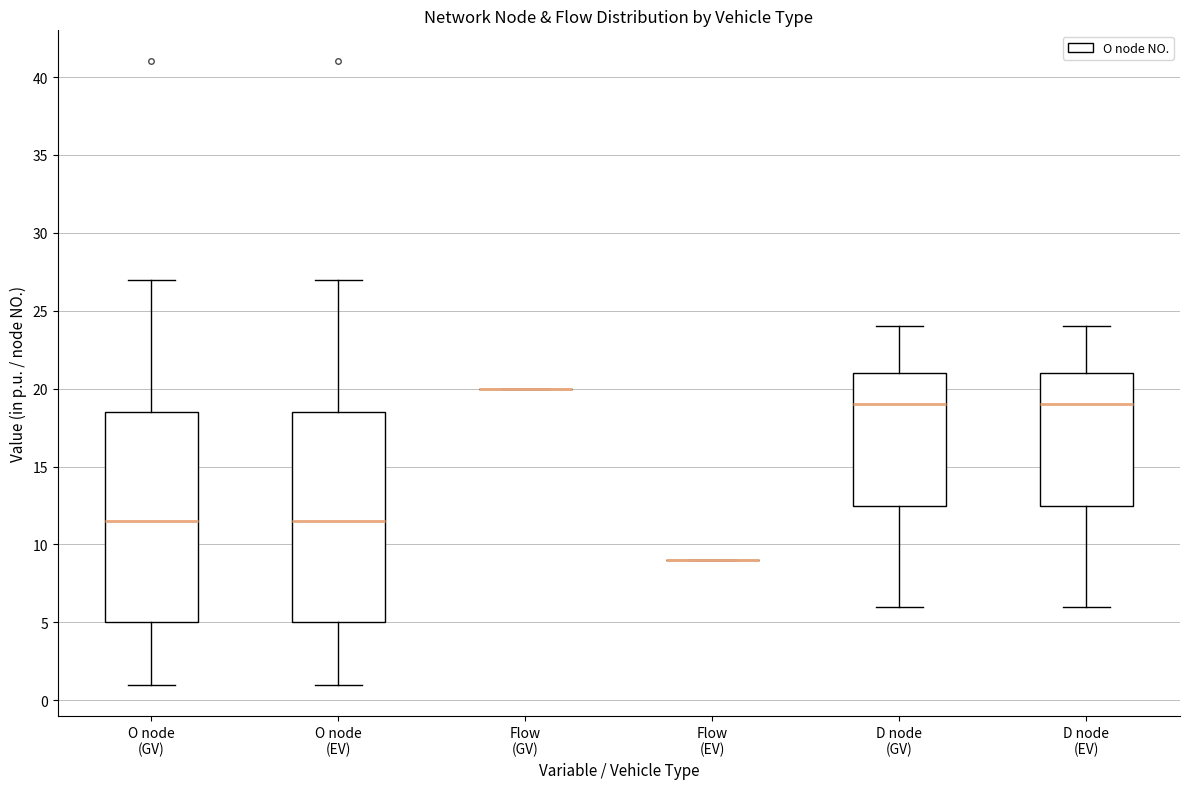

Reading left to right, read every box against the y-axis: the position of its median line, the range the box covers, and the ends of its whiskers. The values are not printed on the chart, so give them approximately, as read against the axis.

O node (GV): median 11.5, box 5.0 to 18.5, whiskers 1.0 to 27.0
O node (EV): median 11.5, box 5.0 to 18.5, whiskers 1.0 to 27.0
Flow (GV): box collapsed to a line at 20.0, whiskers 20.0 to 20.0
Flow (EV): box collapsed to a line at 9.0, whiskers 9.0 to 9.0
D node (GV): median 19.0, box 12.5 to 21.0, whiskers 6.0 to 24.0
D node (EV): median 19.0, box 12.5 to 21.0, whiskers 6.0 to 24.0